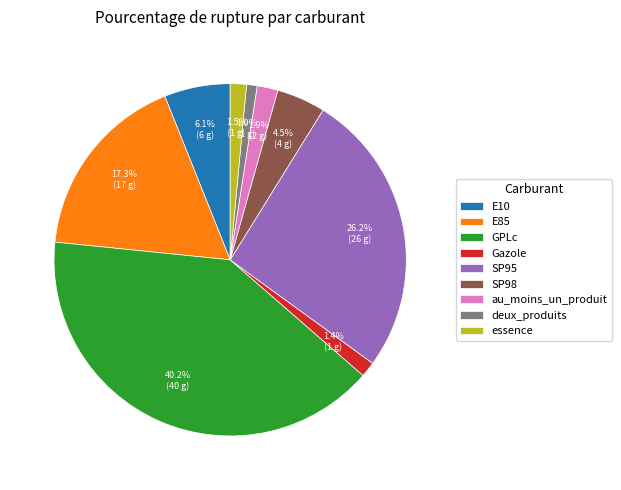

Which has a higher value, E85 or SP98?

E85